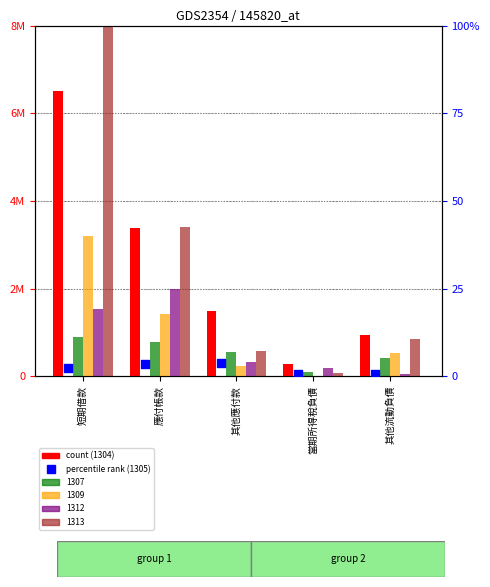

What are all the series names shown in the legend?

1304, 1305, 1307, 1309, 1312, 1313